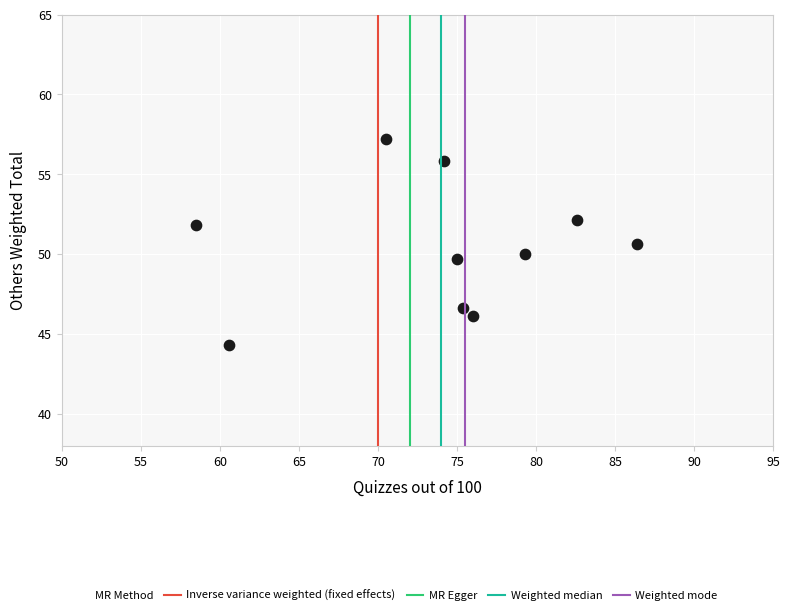

What is the average Y value?

50.4